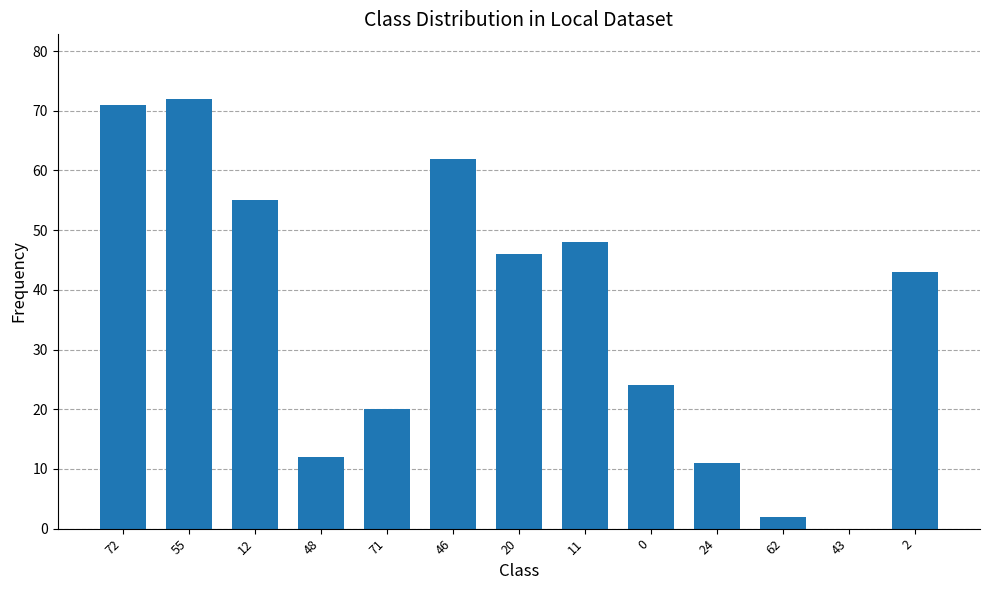

How many categories are shown in the chart?

13